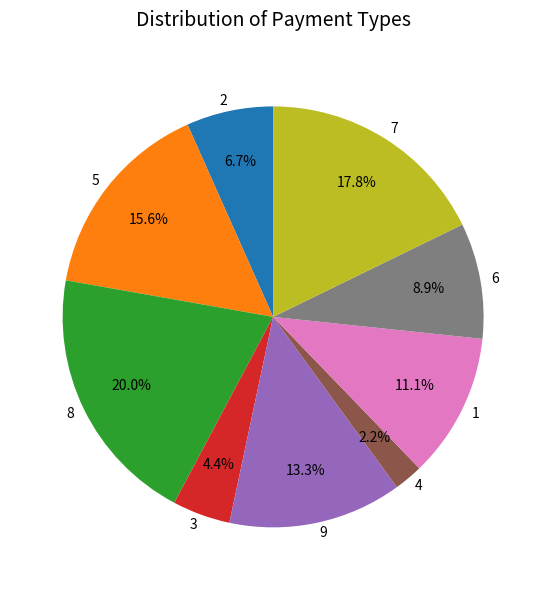

What percentage is the 9 slice, to the nearest percent?

13%